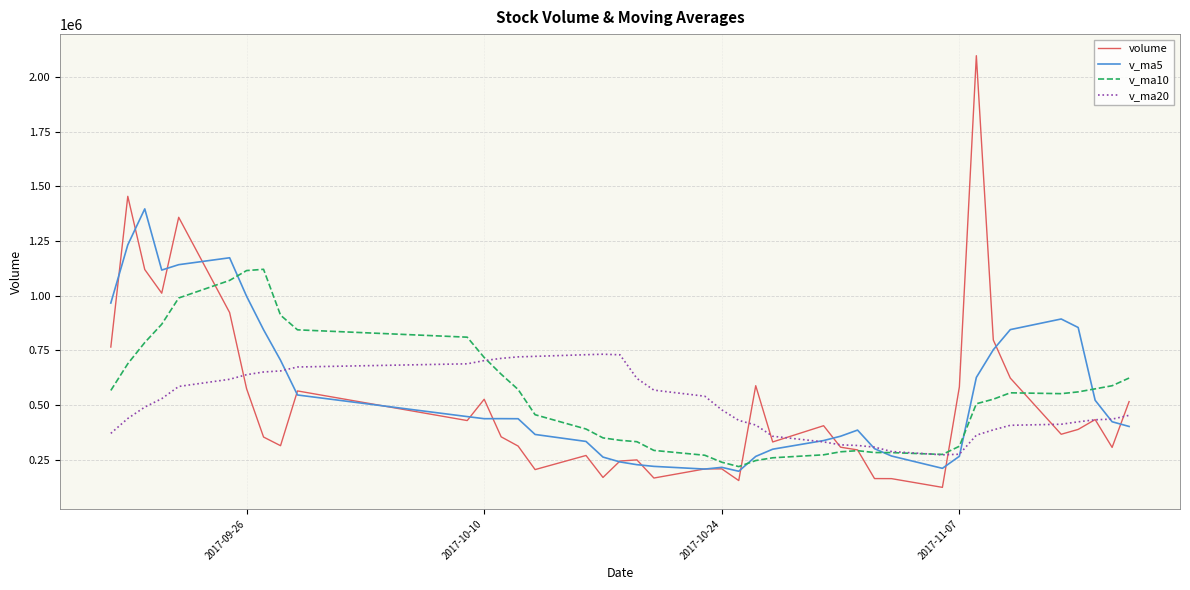

Which series has the widest spread of values?

volume